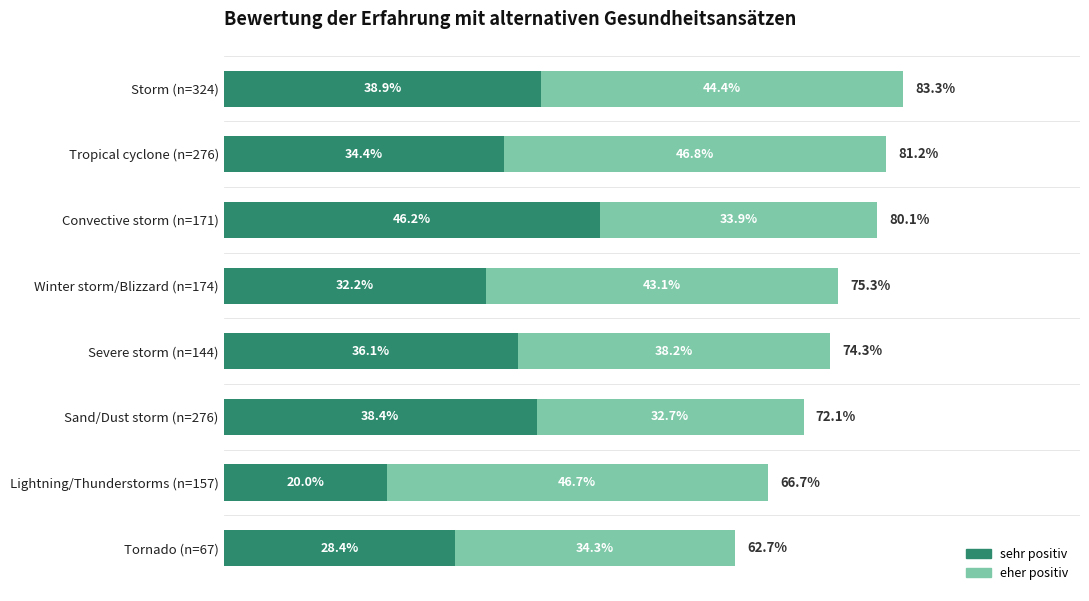

What are all the series names shown in the legend?

sehr positiv, eher positiv